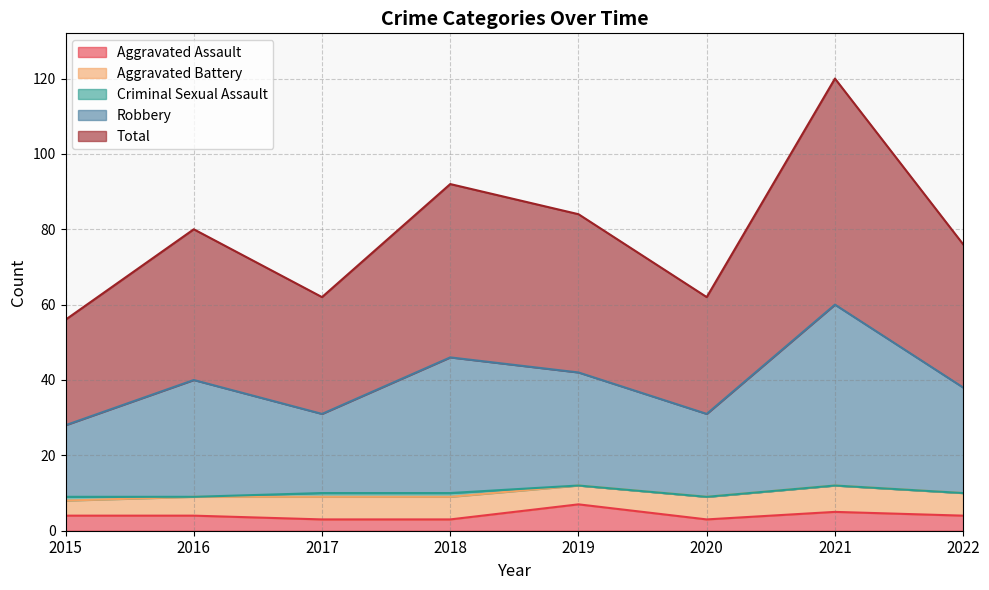

Is it true that Aggravated Assault equals 4 at 2022?

True